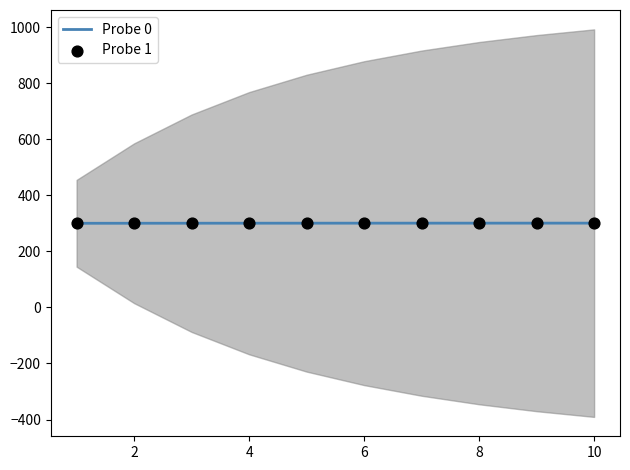

What is the total value across all series at 6?

600.6